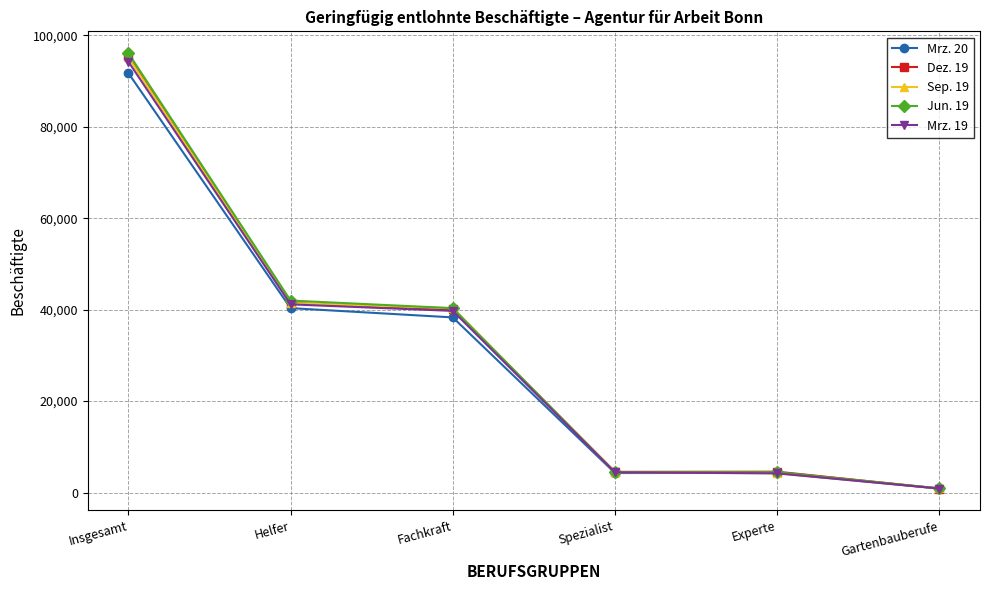

Is the value of Mrz. 20 at Experte greater than the value of Jun. 19 at Helfer?

No